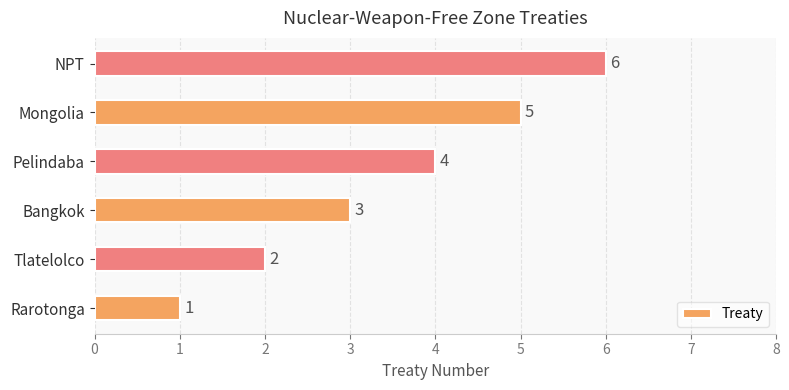

What is the change in value from Bangkok to Mongolia?

+2